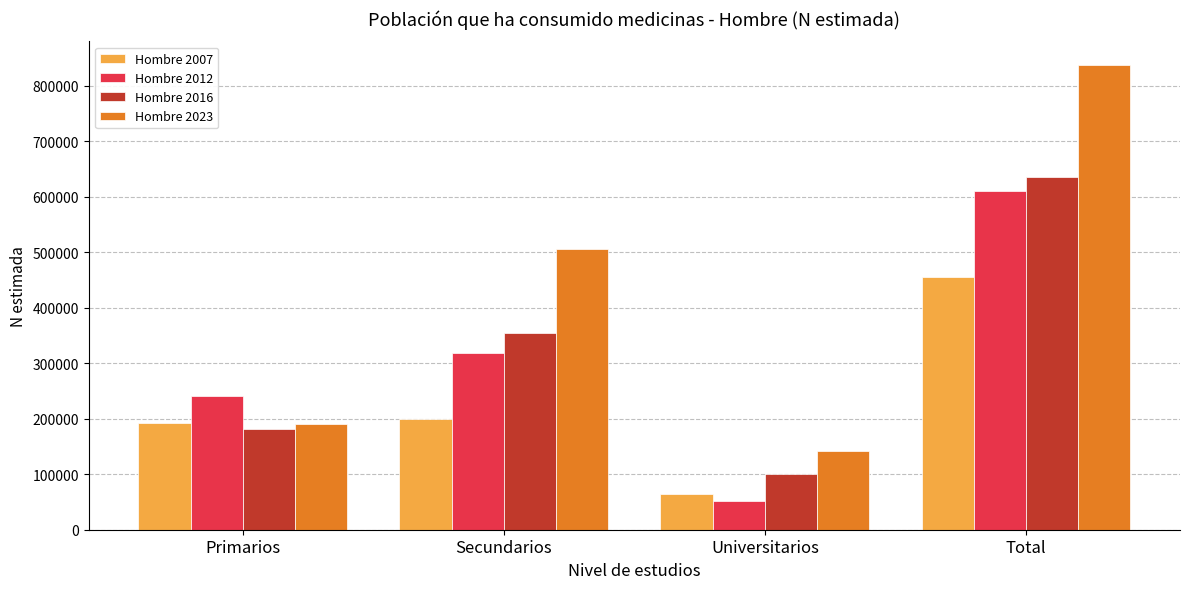

The value of Hombre 2012 at Secundarios is 206438. True or false?

False